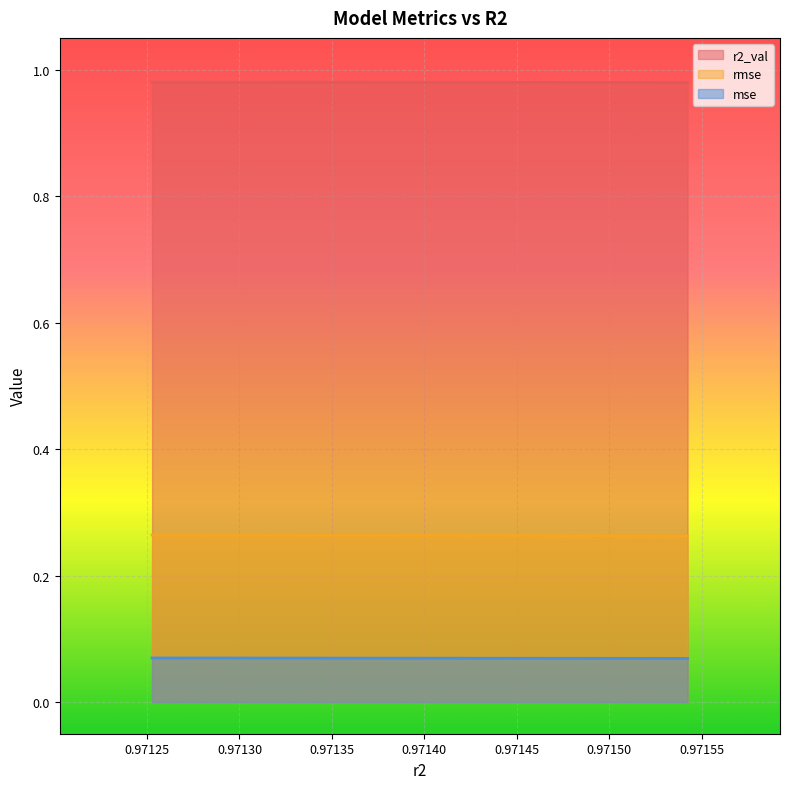

Reading right to left, extract all data points from this chart.

r2_val: 1.0	1.0	1.0	1.0	1.0	1.0	1.0	1.0	1.0	1.0
rmse: 0.3	0.3	0.3	0.3	0.3	0.3	0.3	0.3	0.3	0.3
mse: 0.1	0.1	0.1	0.1	0.1	0.1	0.1	0.1	0.1	0.1